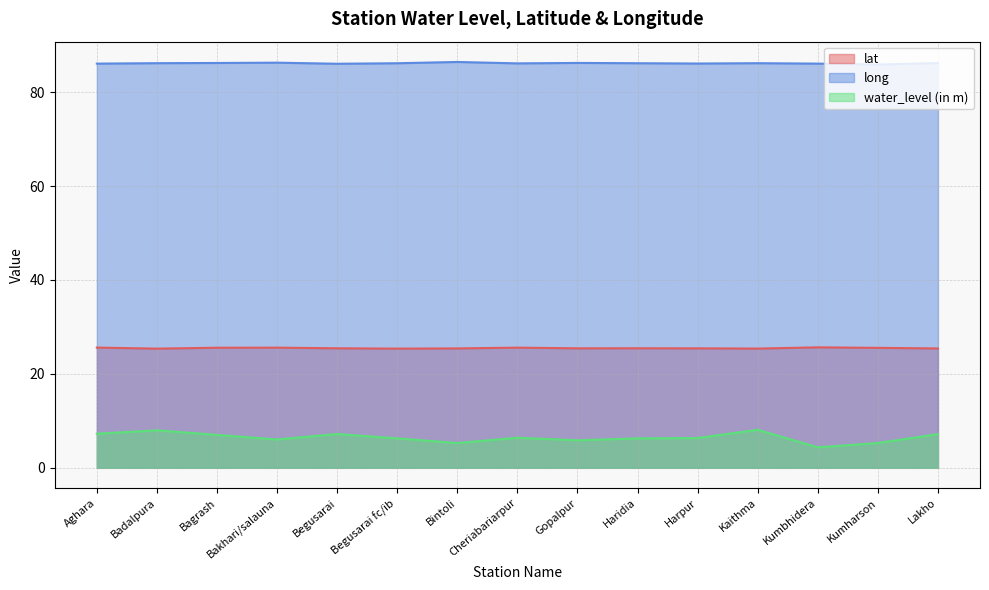

Rank the series at Lakho from lowest to highest value.

water_level (in m), lat, long